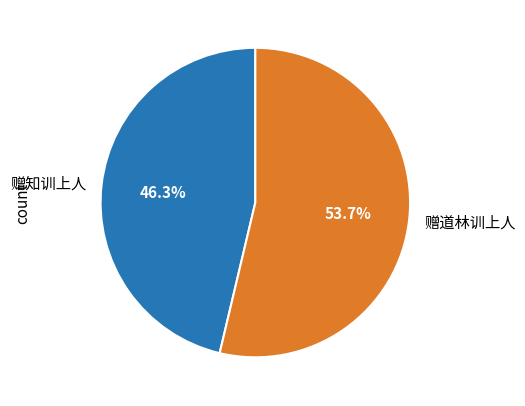

Which category has the biggest portion of the pie?

赠道林训上人